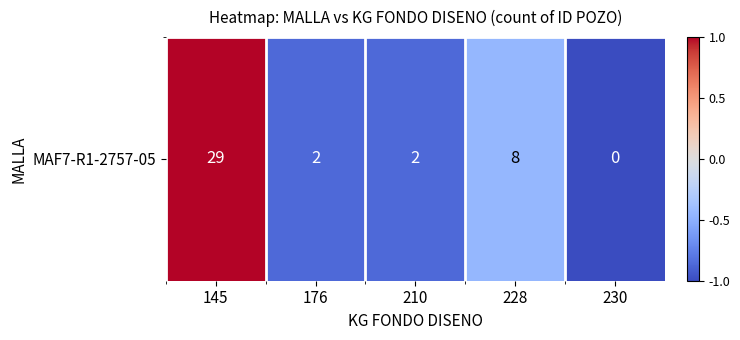

What is the minimum value shown in the chart?

-1.0